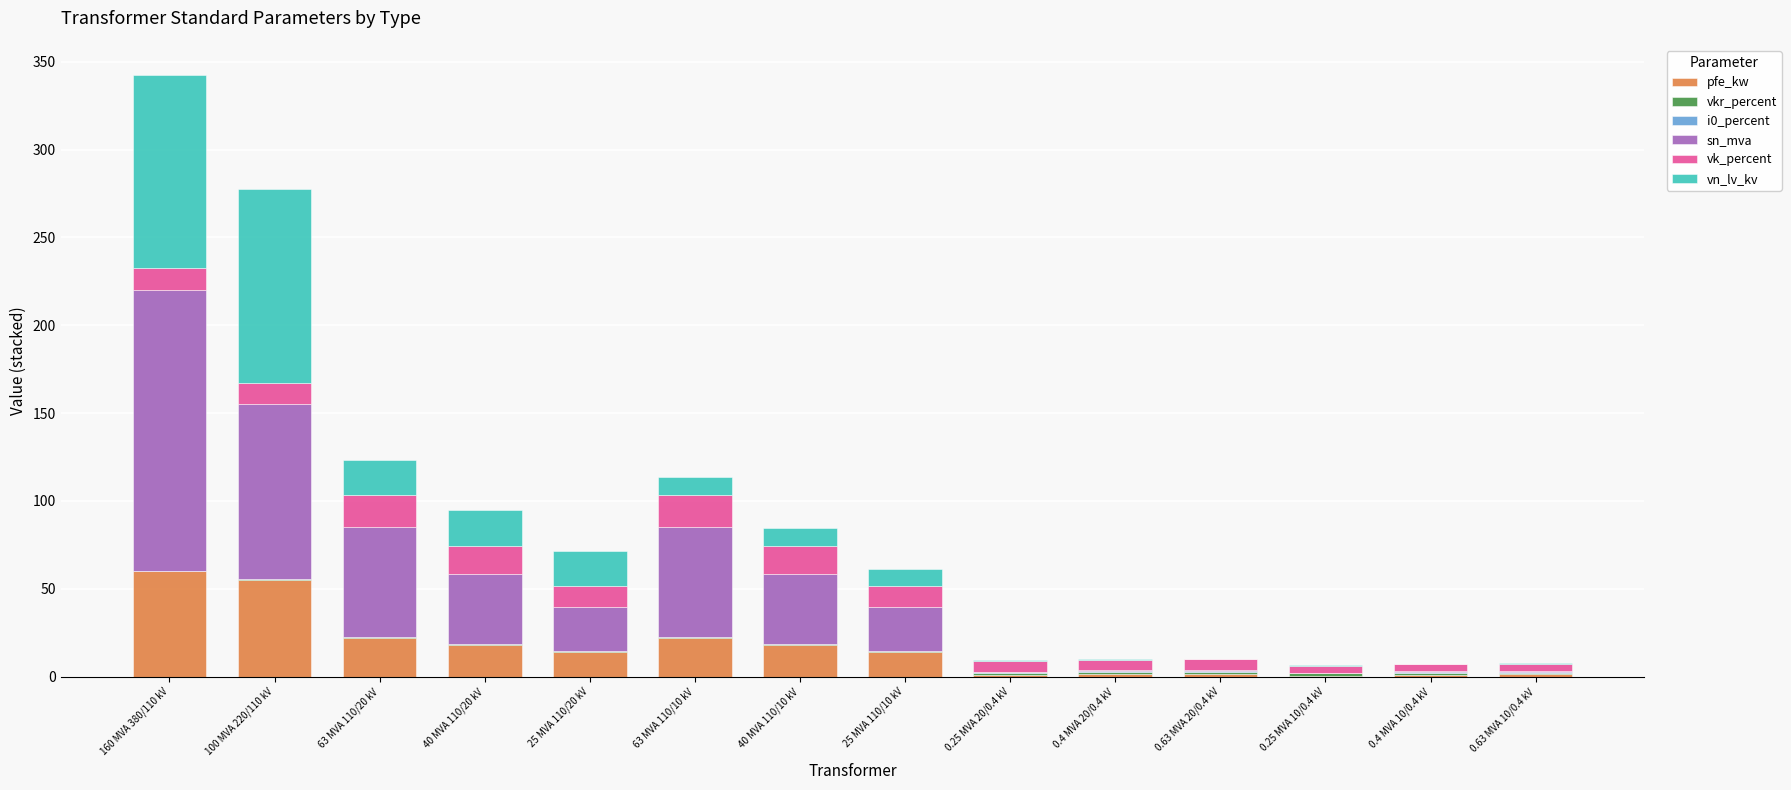

True or false: pfe_kw has a value of 10.6 at 63 MVA 110/20 kV.

False